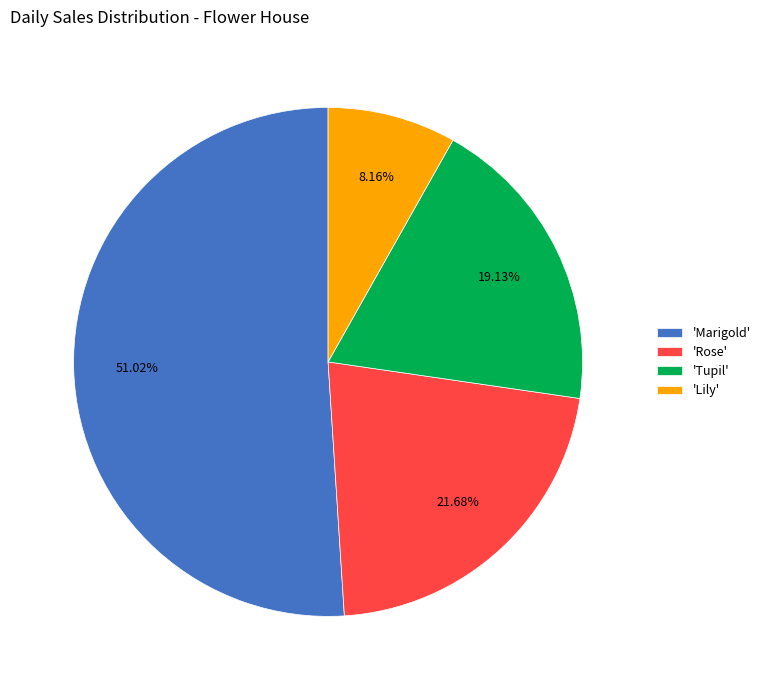

Is the sum of 'Rose' and 'Tupil' greater than half?

No